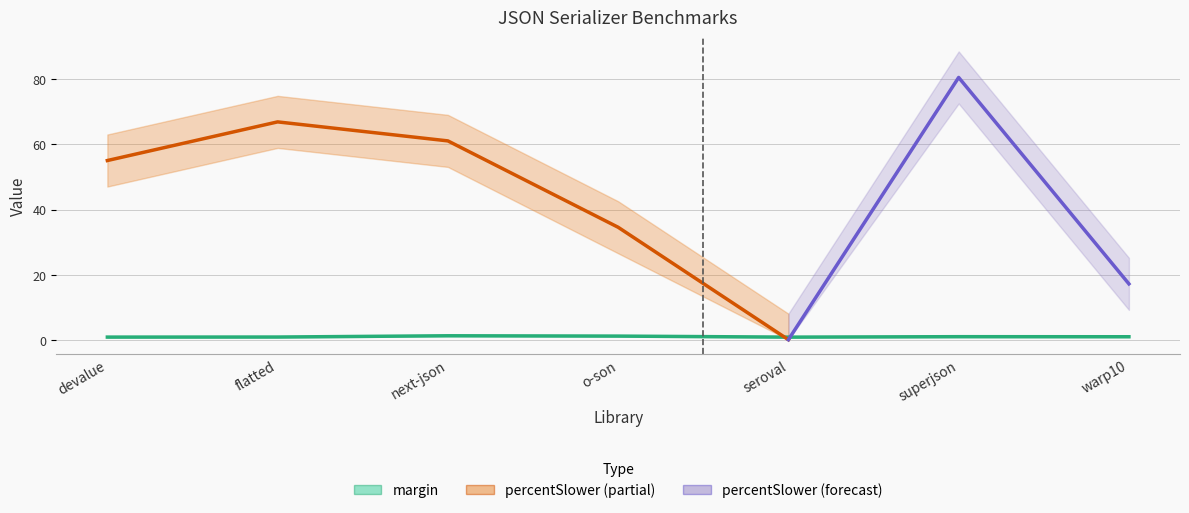

Approximately how many times larger is the value at flatted compared to o-son?

0.7